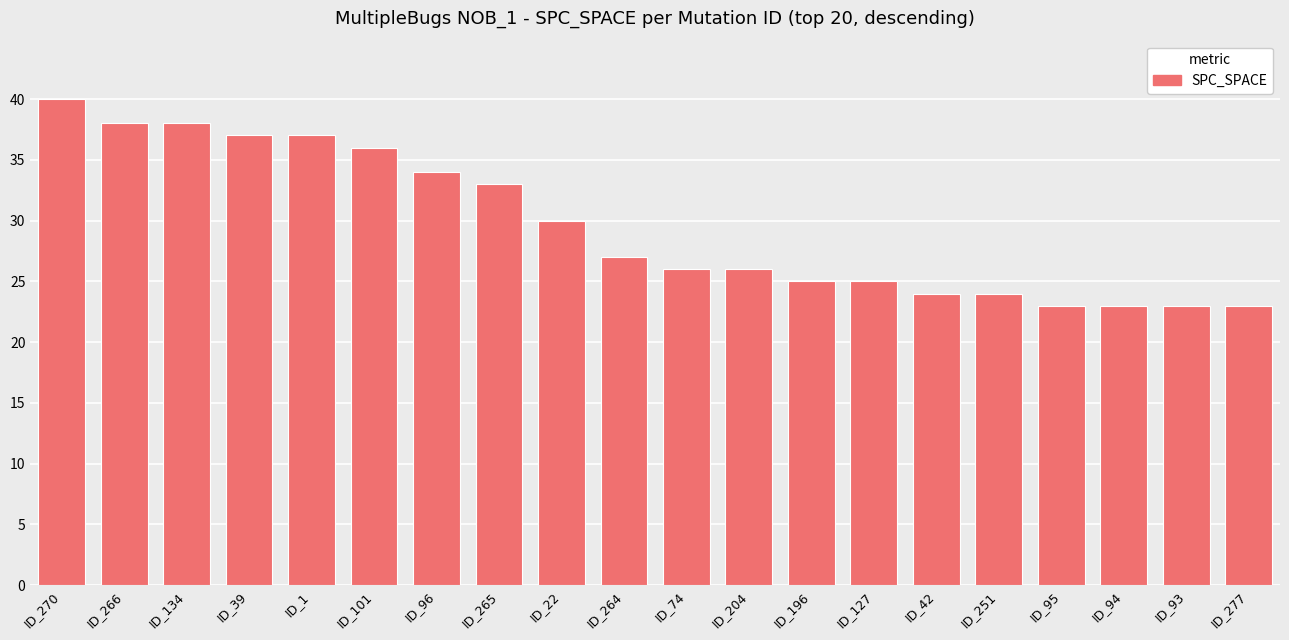

What is the sum of all values?

592